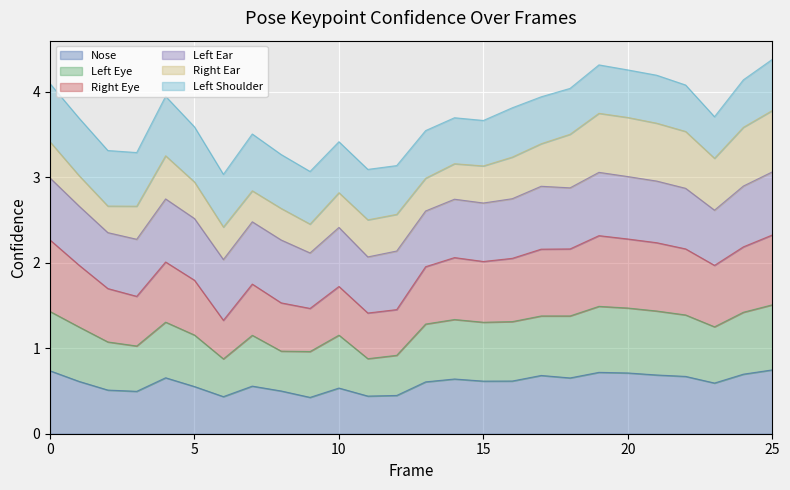

How many data points in a_right_eye_confidence are above 2?

13